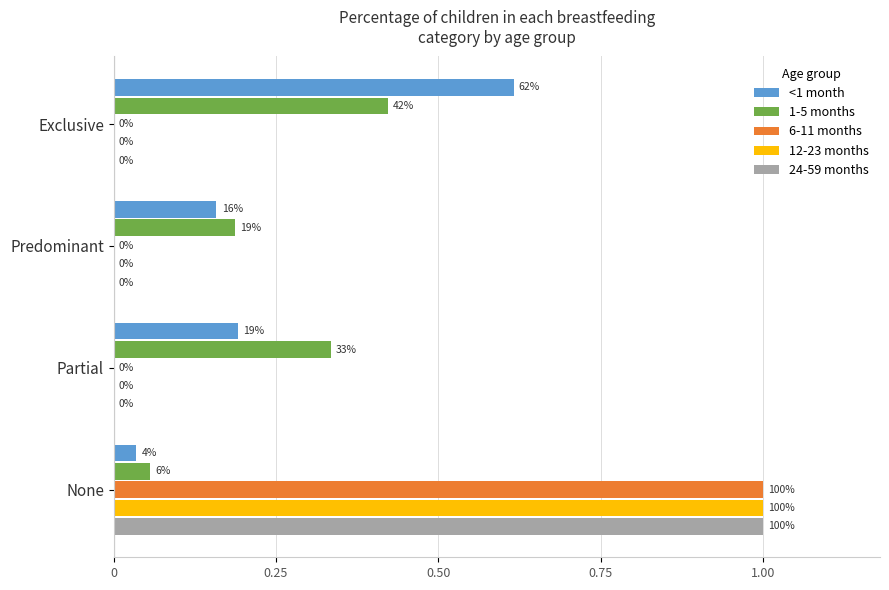

What is the sum of all <1 month values?

1.0